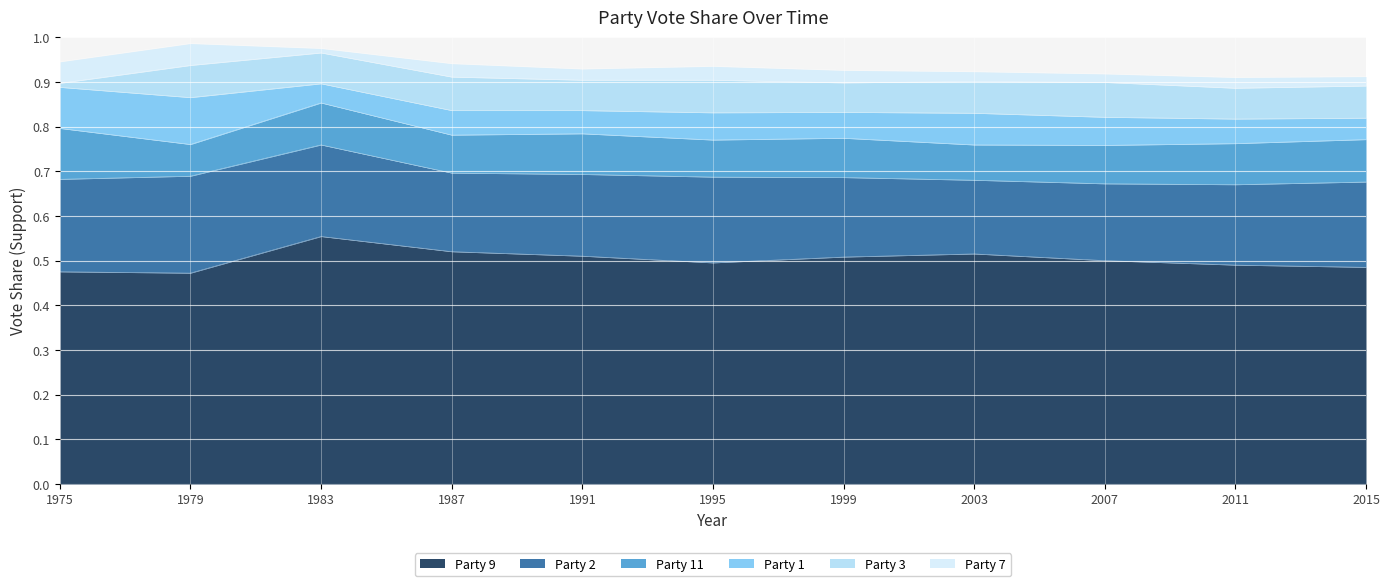

Rank the categories by Party 2 value from lowest to highest.

7, 8, 3, 6, 9, 4, 10, 5, 2, 0, 1